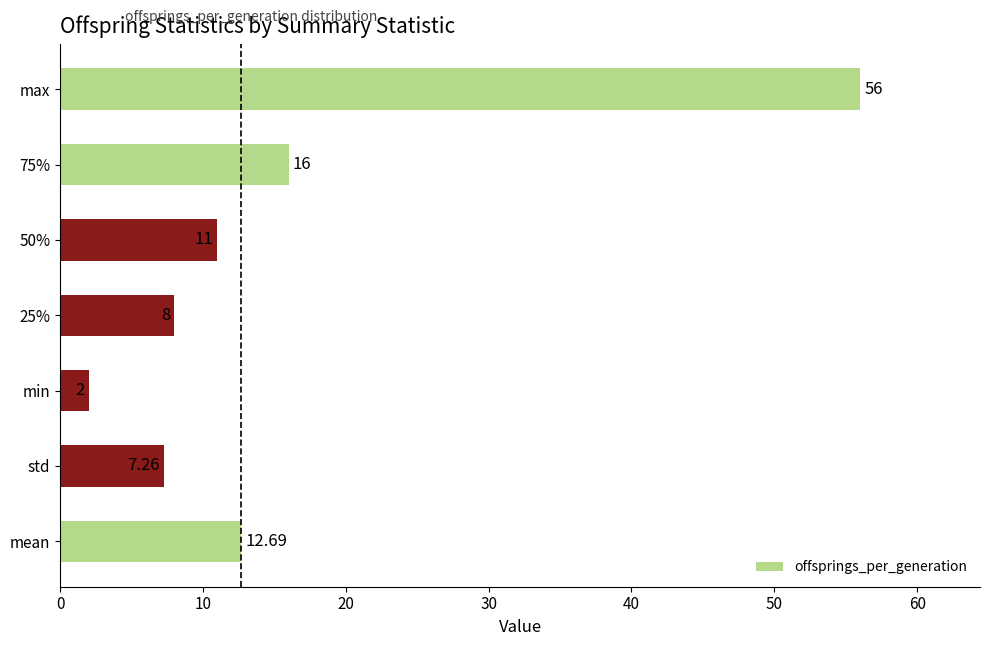

What is the change in value from min to 25%?

+6.0